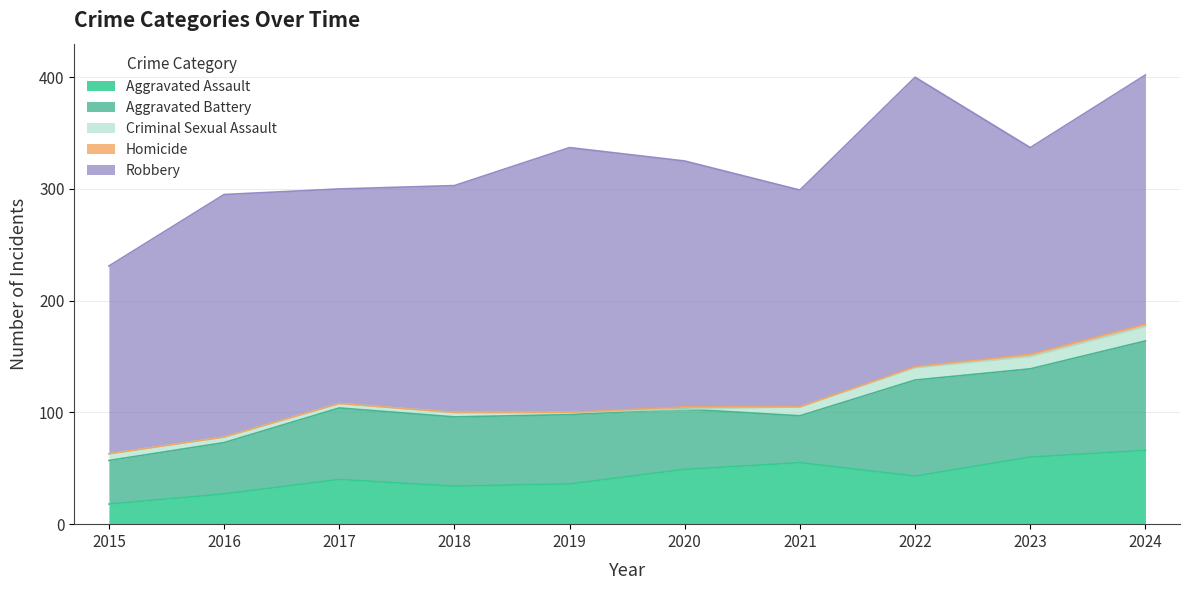

Reading left to right, extract all data points from this chart.

Aggravated Assault: 2015=18	2016=27	2017=40	2018=34	2019=36	2020=49	2021=55	2022=43	2023=60	2024=66
Aggravated Battery: 2015=39	2016=46	2017=64	2018=62	2019=62	2020=54	2021=42	2022=86	2023=79	2024=98
Criminal Sexual Assault: 2015=6	2016=5	2017=4	2018=4	2019=2	2020=0	2021=8	2022=11	2023=11	2024=13
Homicide: 2015=0	2016=0	2017=0	2018=0	2019=0	2020=2	2021=0	2022=1	2023=2	2024=2
Robbery: 2015=168	2016=217	2017=192	2018=203	2019=237	2020=220	2021=194	2022=259	2023=185	2024=223